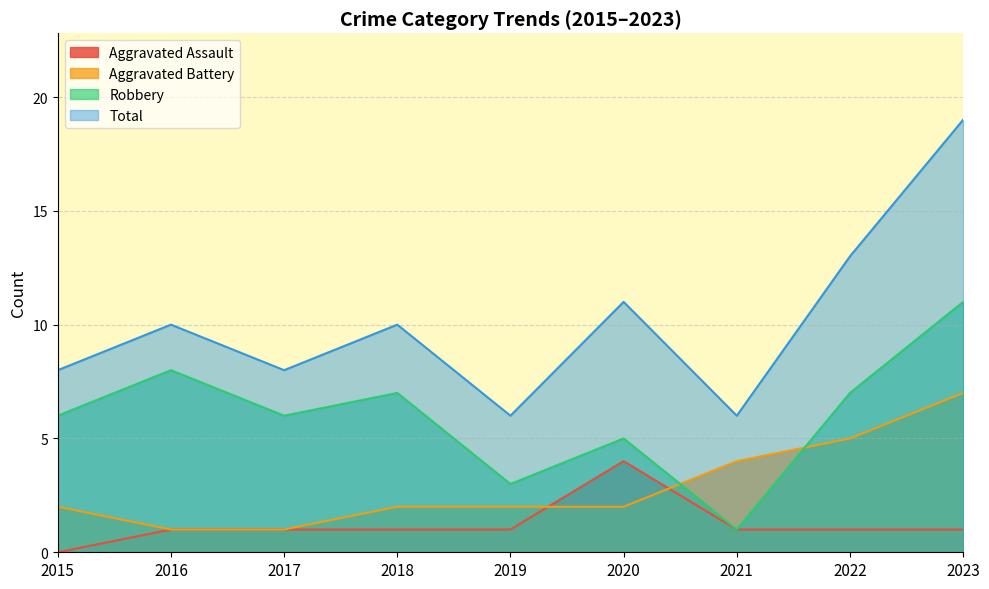

The value of Aggravated Assault at 2019 is 1. True or false?

True